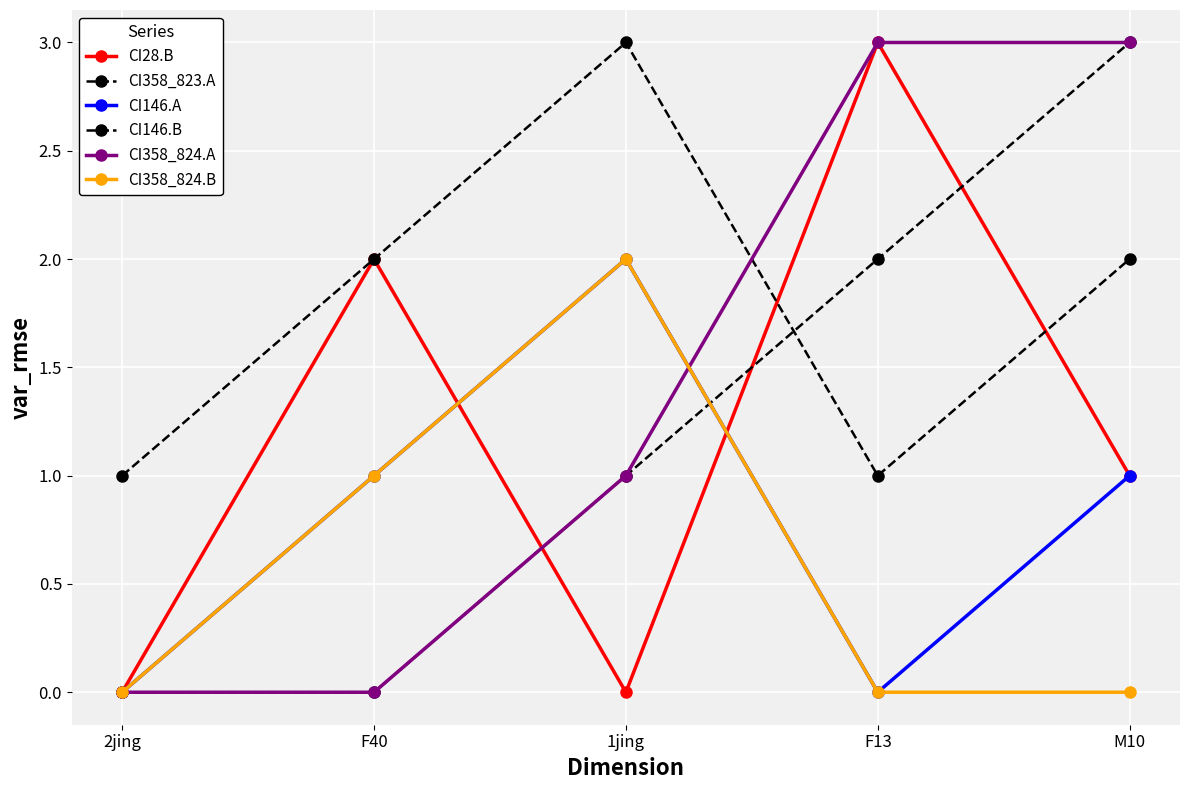

Is this an area chart (filled region under the line)?

No